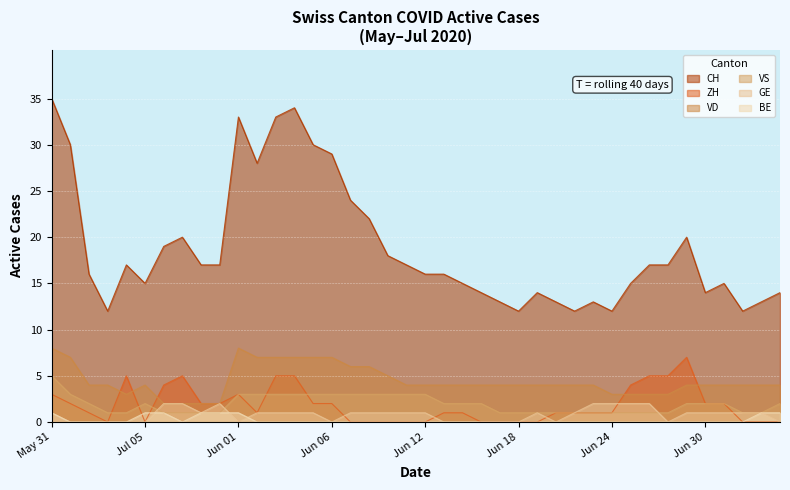

Which label corresponds to the smallest value in the chart?

2020-06-21